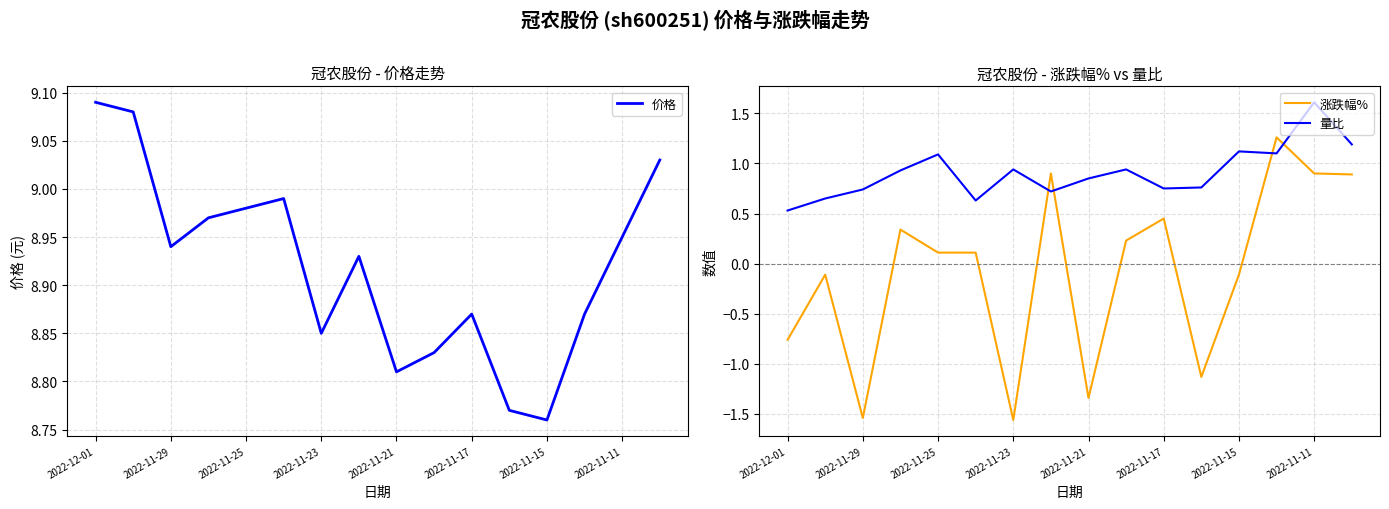

What is the difference between the second highest and minimum values in the 涨跌幅% series?

2.5